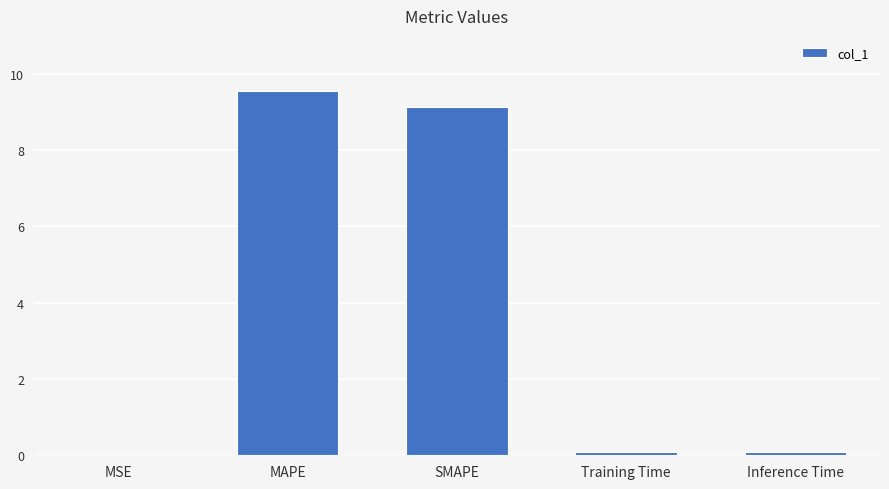

The value at MAPE is 16.7. True or false?

False